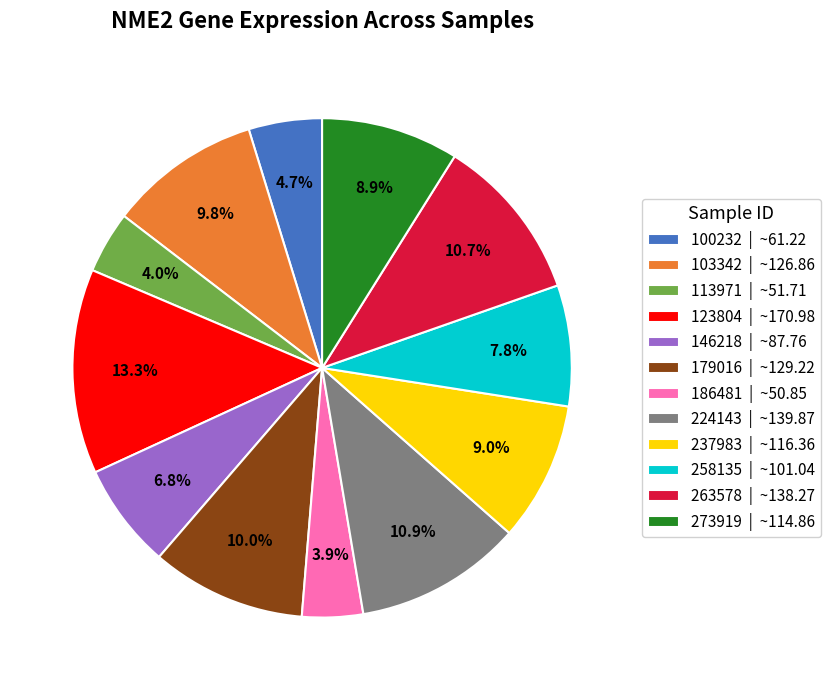

Which category has the biggest portion of the pie?

123804